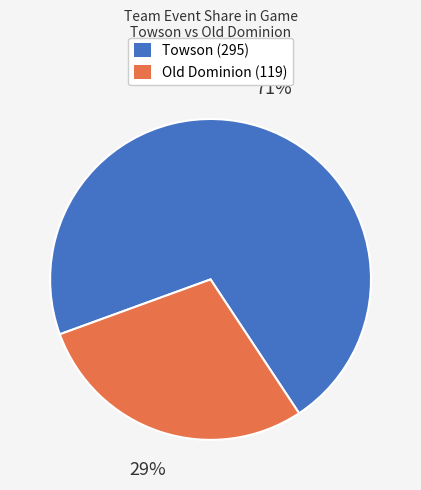

To the nearest percent, what is the combined percentage of Towson (295) and Old Dominion (119)?

100%